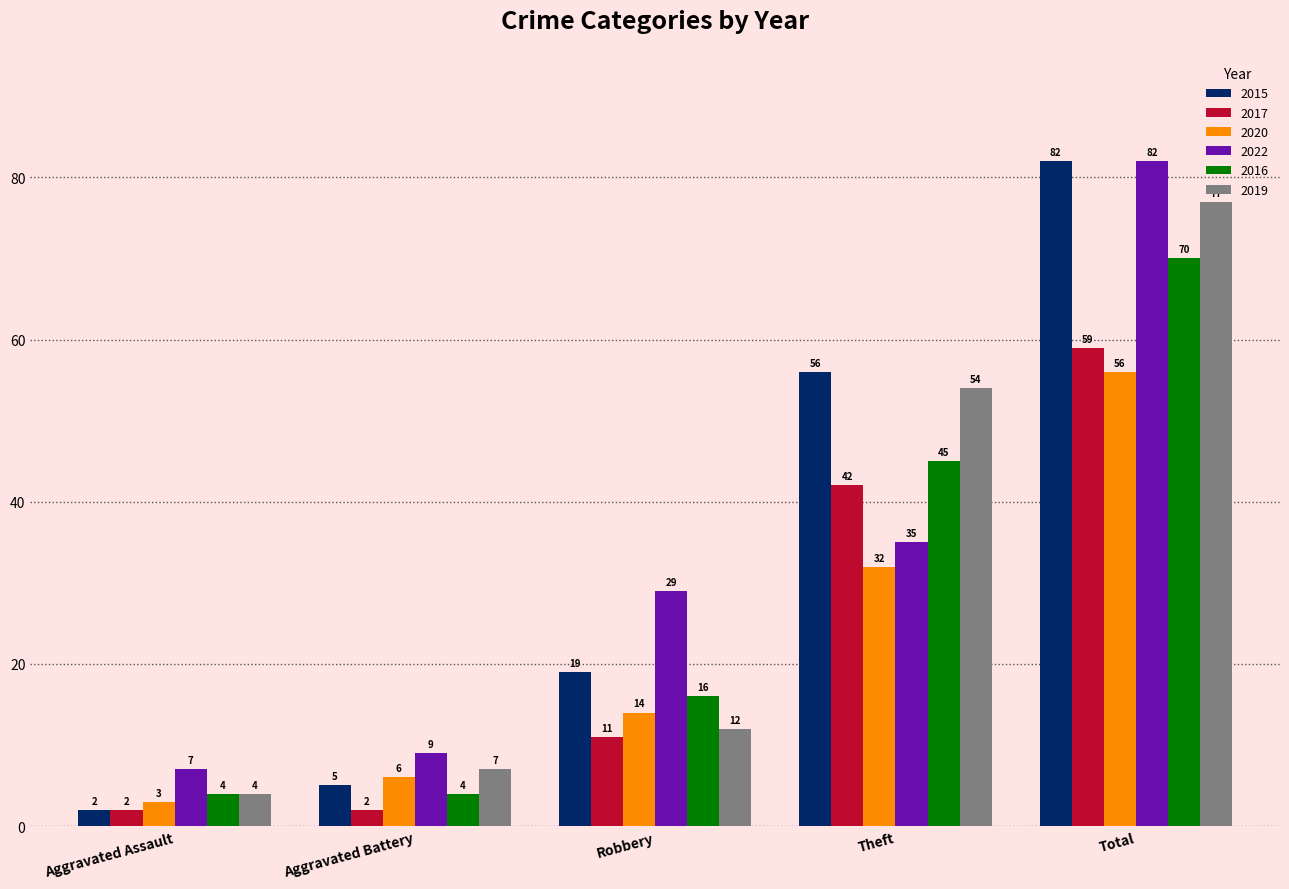

Is it true that 2022 equals 146 at Total?

False